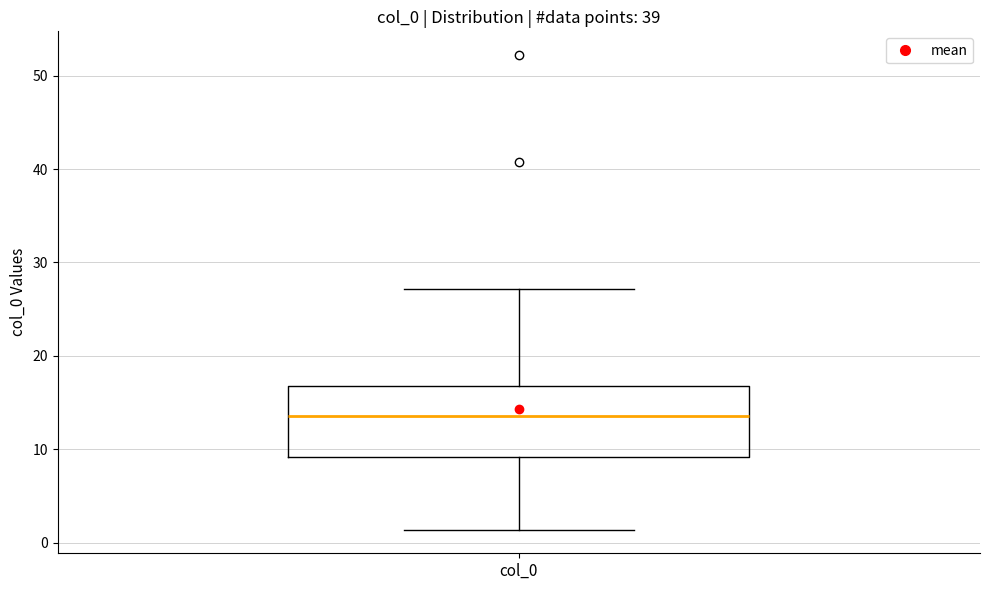

Where is the upper edge of the box for col_0 on the y-axis? The values are not printed on the chart, so give them approximately, as read against the axis.

17